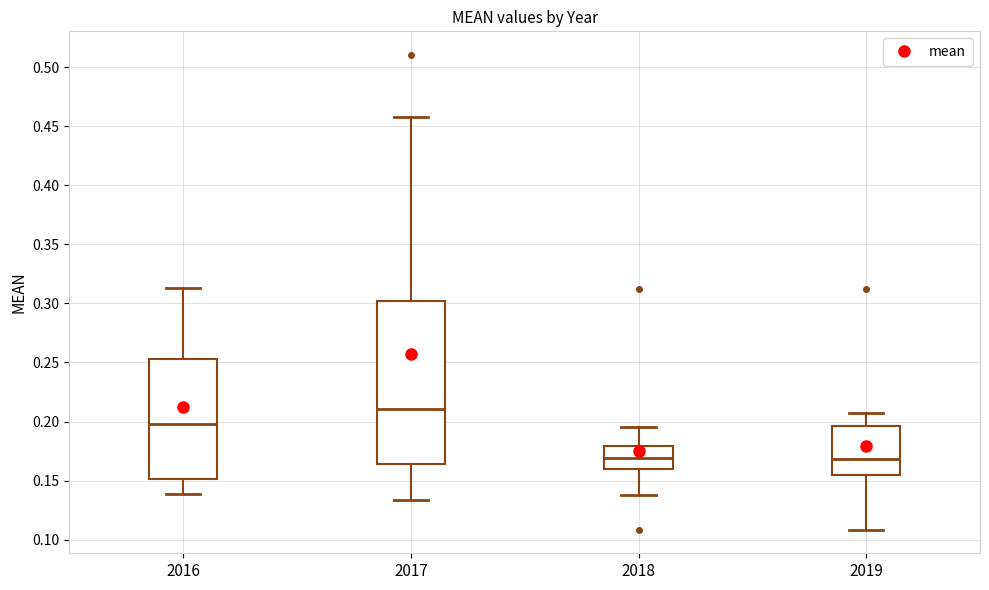

Where is the upper edge of the box at x = 2016 on the y-axis? The values are not printed on the chart, so give them approximately, as read against the axis.

0.255